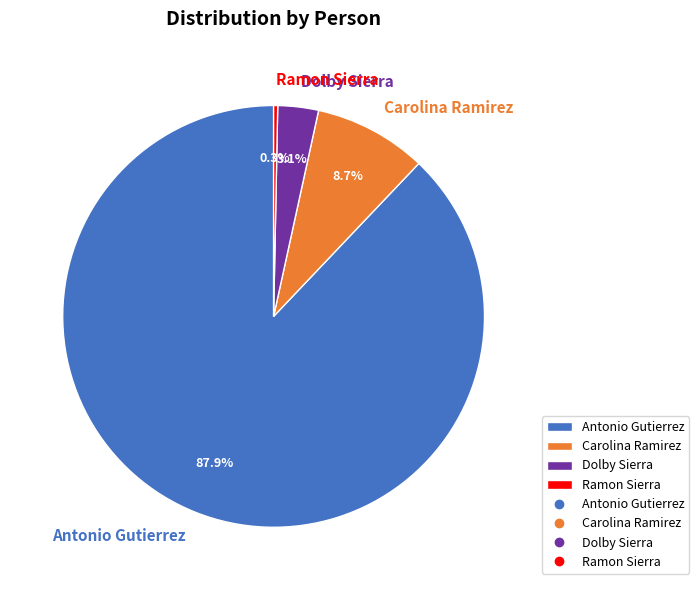

Which category has the smallest portion of the pie?

Ramon Sierra